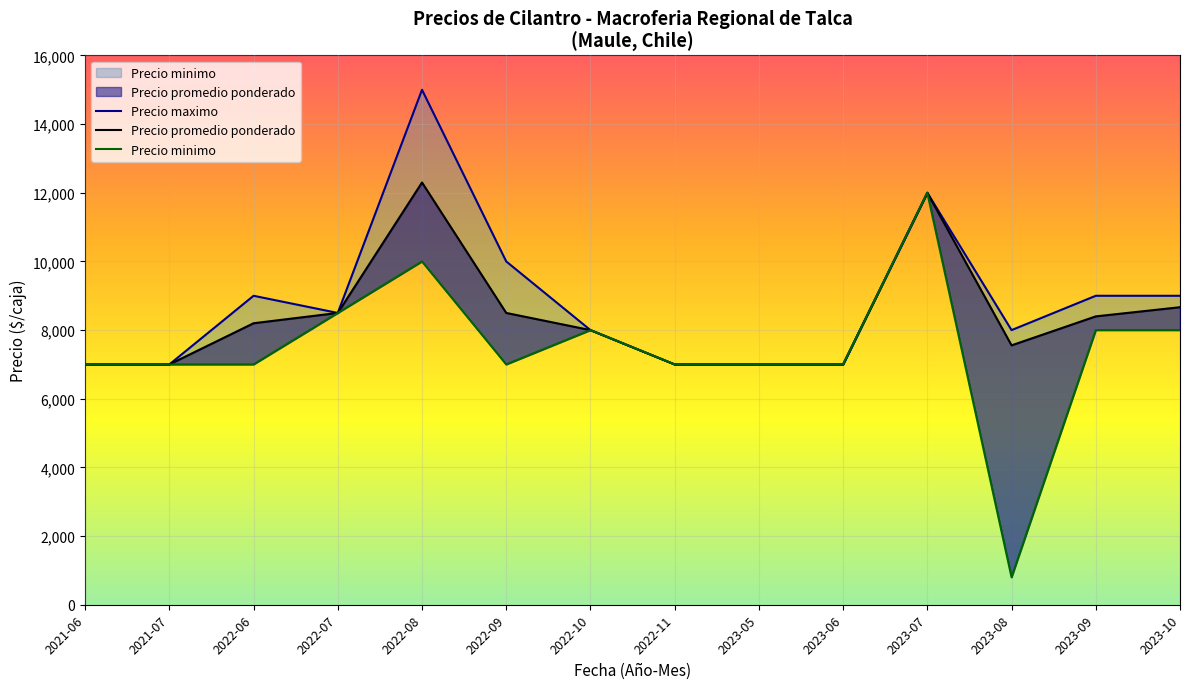

True or false: Precio minimo and Precio maximo cross at least once.

False